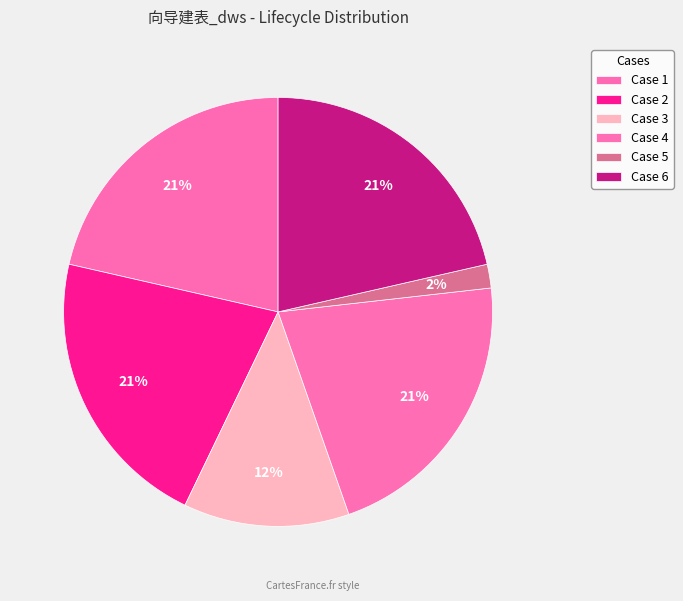

Which has a higher value, Case 3 or Case 6?

Case 6